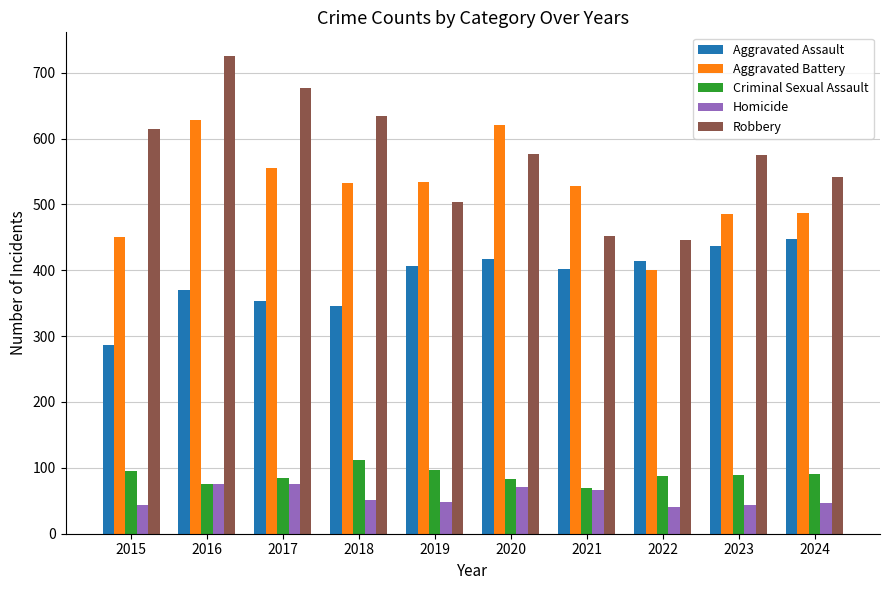

Where does the Robbery series first go above 576?

2015